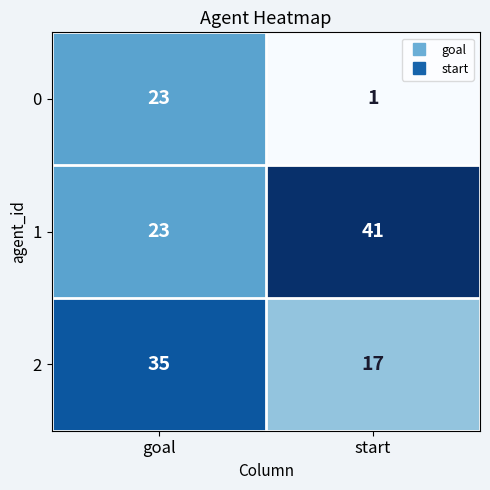

Which category has the lowest value across all series?

start